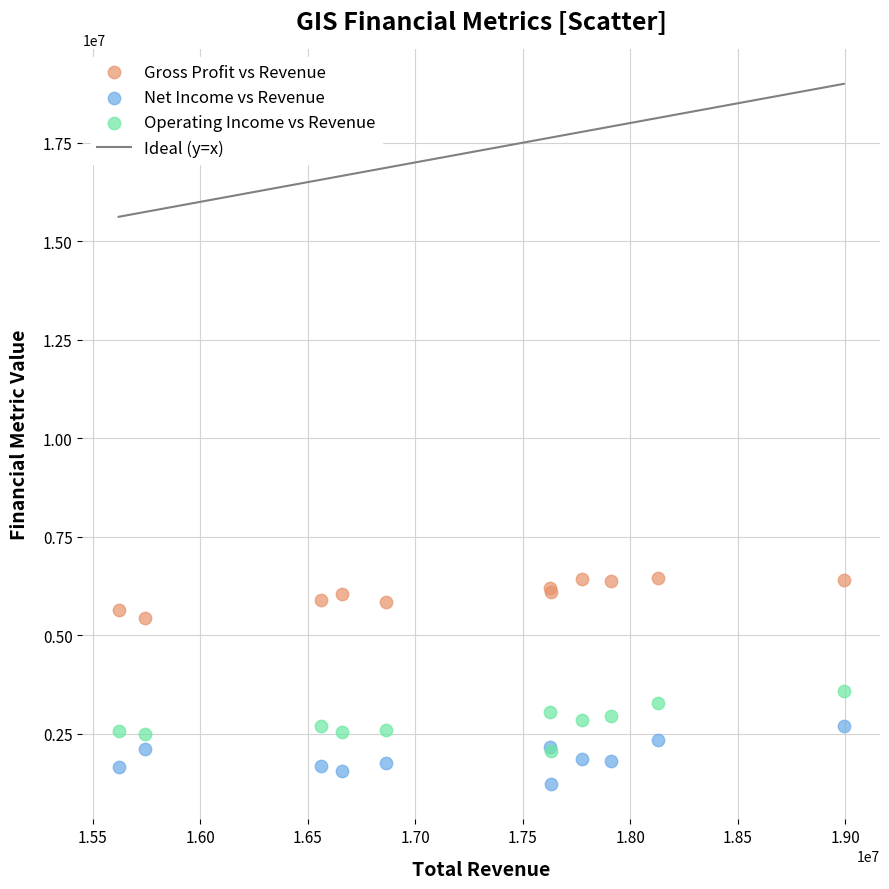

Which series has the largest Y range (max minus min)?

Operating Income vs Revenue